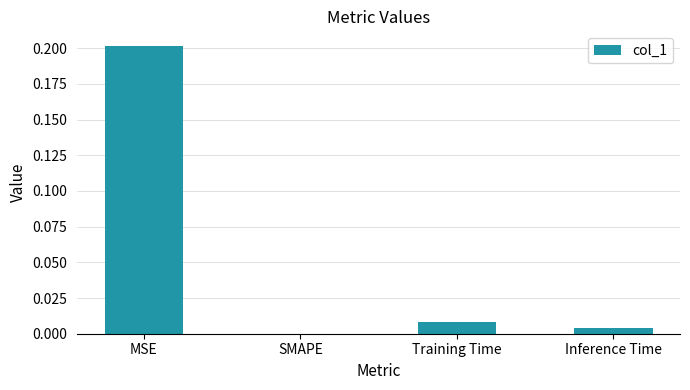

Between Training Time and MSE, which is larger?

MSE